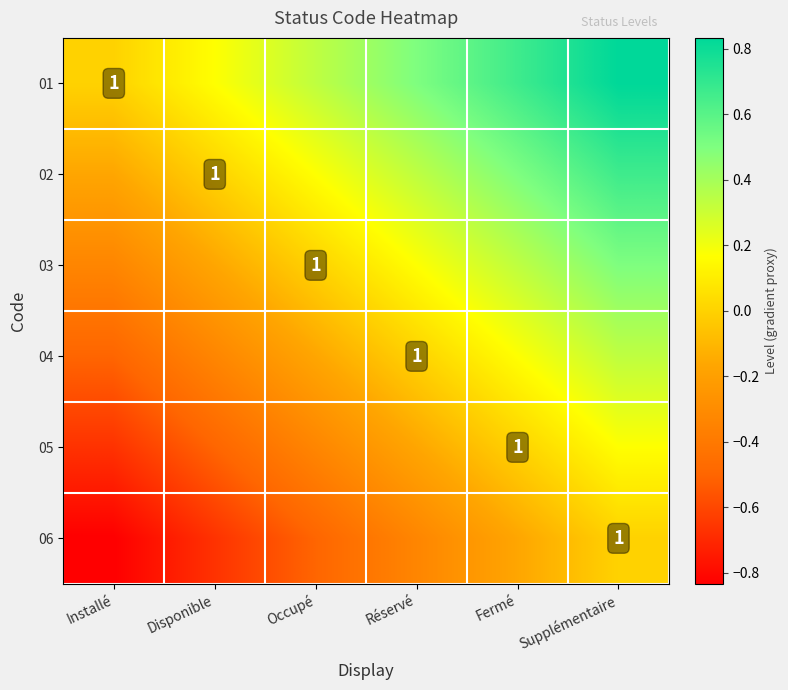

List the series in order of their overall mean, lowest first.

06, 05, 04, 03, 02, 01